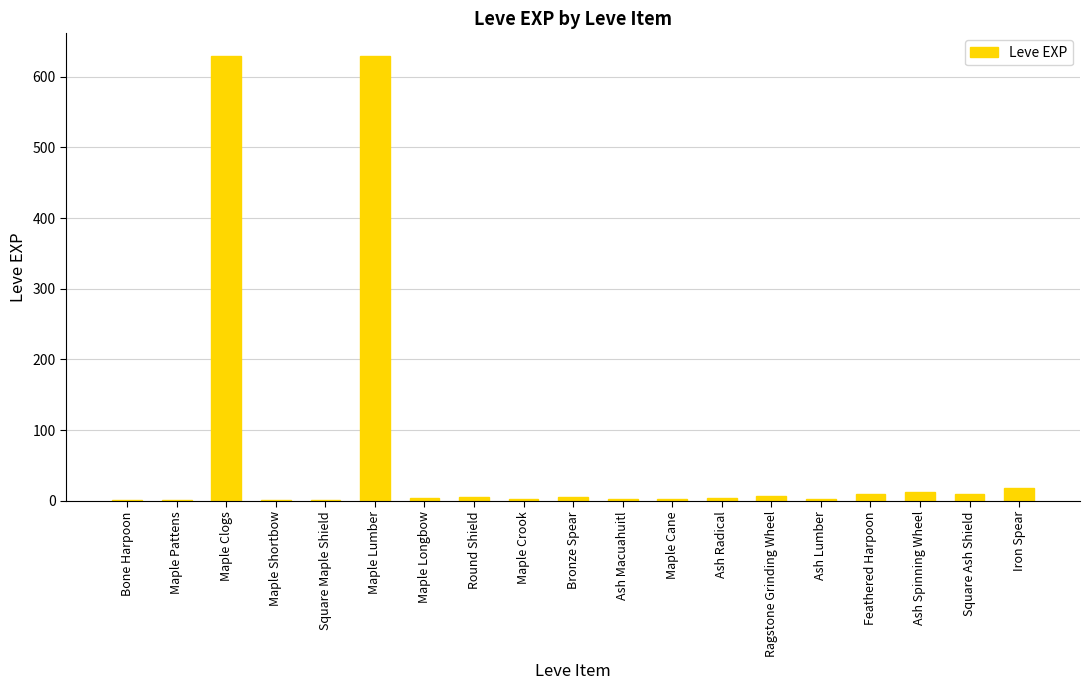

What is the maximum value shown in the chart?

630